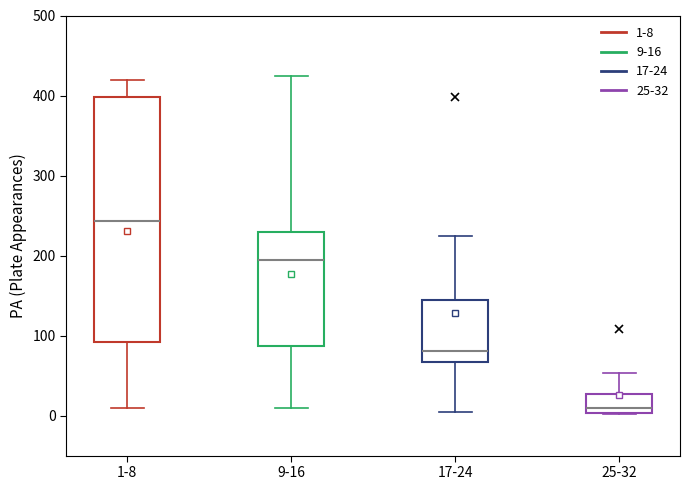

Reading left to right, transcribe this box plot: for each box, give where its median line is, the range the box spans, and where its two whiskers end, as read against the y-axis. The values are not printed on the chart, so give them approximately, as read against the axis.

1-8: median 240, box 90 to 400, whiskers 10 to 420
9-16: median 190, box 90 to 230, whiskers 10 to 430
17-24: median 80, box 70 to 140, whiskers 10 to 230
25-32: median 10, box 0 to 30, whiskers 0 to 50